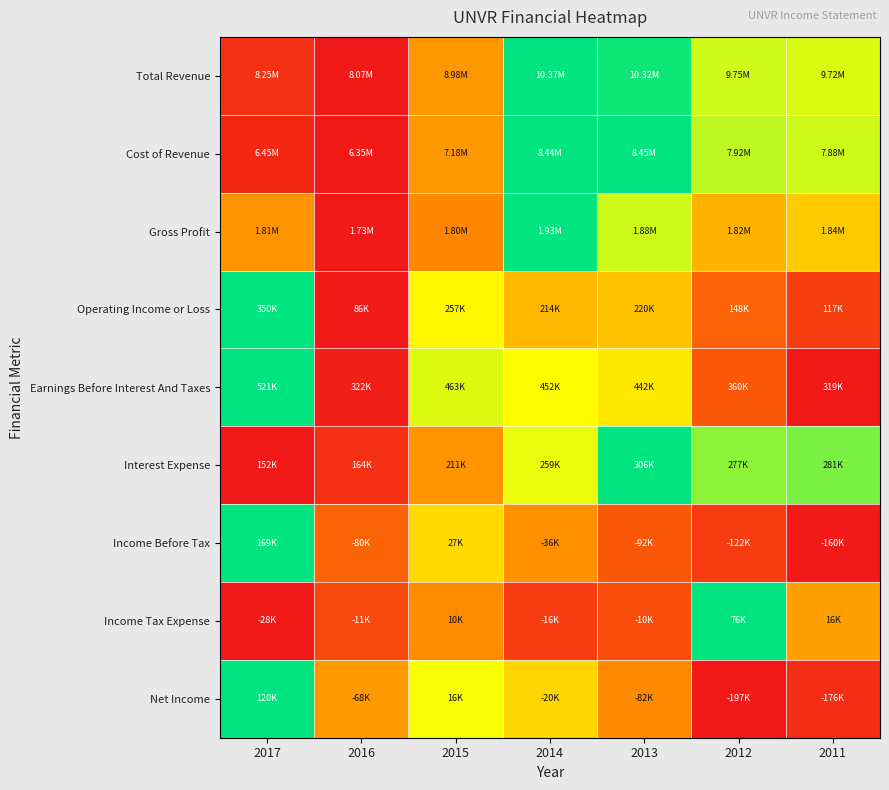

Which label corresponds to the smallest value in the chart?

2016